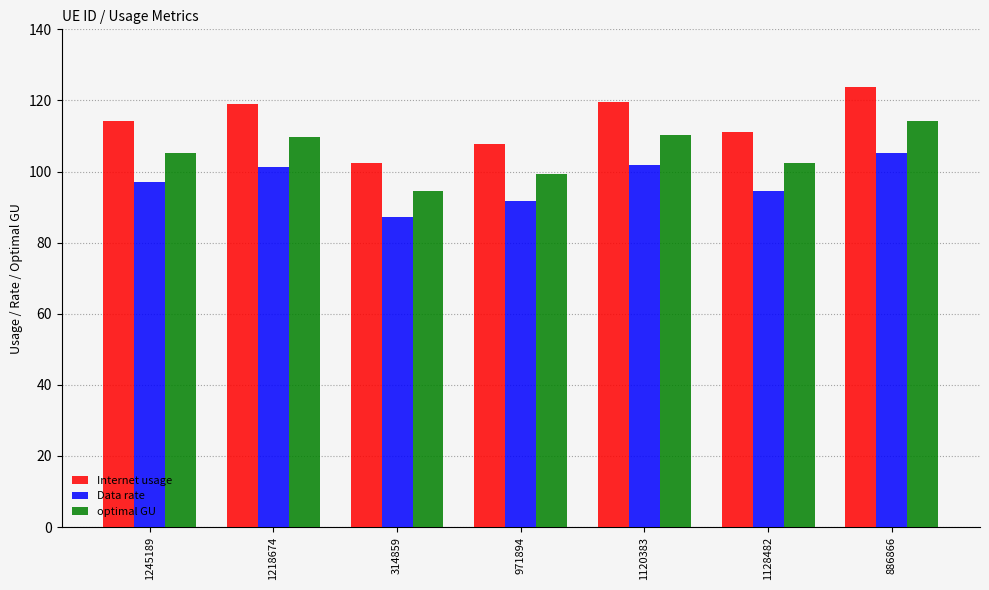

At which label does optimal GU reach its peak?

886866